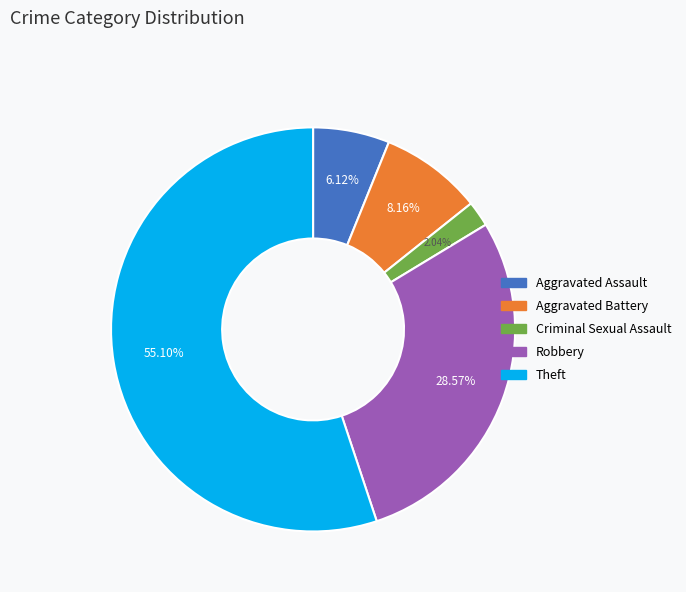

Is there any slice that represents more than half of the pie?

Yes